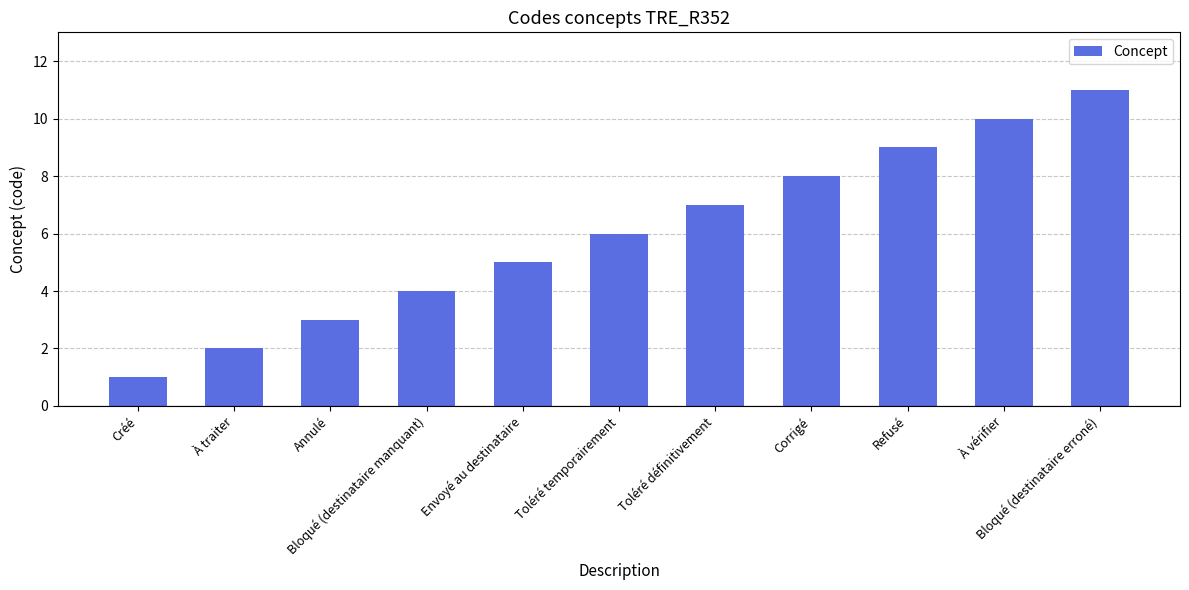

What is the label of the 5th bar from the left?

Envoyé au destinataire